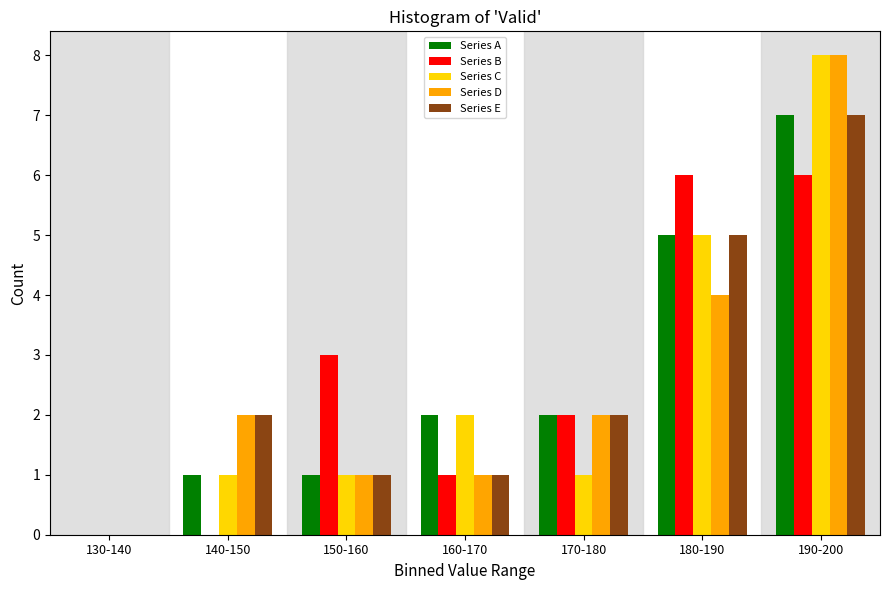

Is it true that Series E equals 2 at 140-150?

True